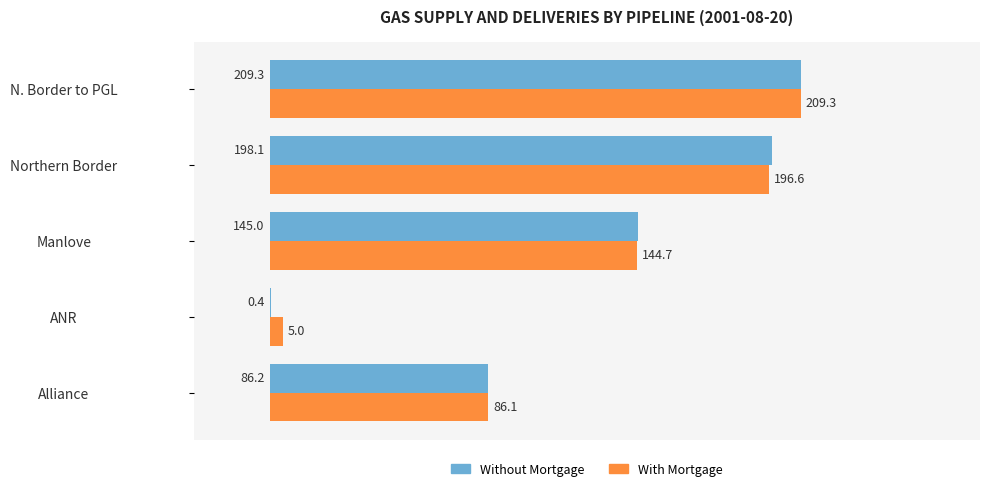

Where is Without Mortgage nearest to the value 104?

Alliance